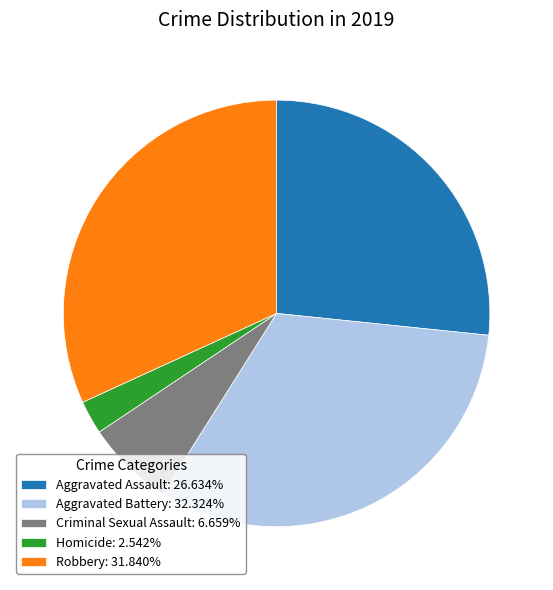

How many segments does this pie chart have?

5